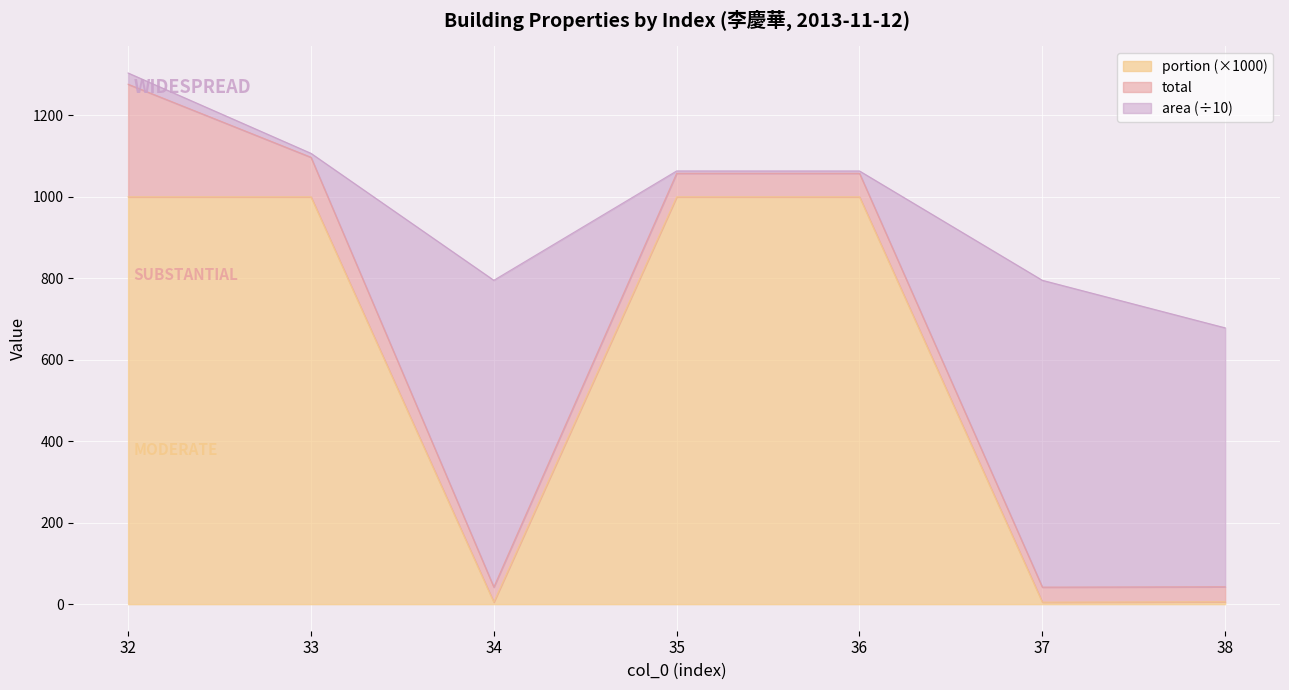

At which category is the sum across all series the highest?

32